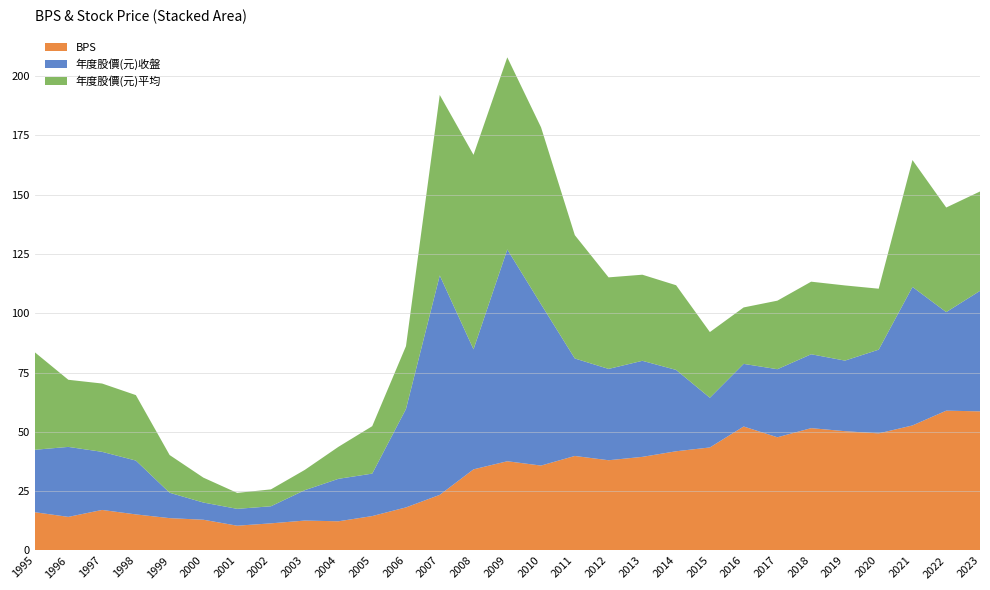

Reading right to left, transcribe all the data shown in this chart.

BPS: 2023=58.7	2022=59.0	2021=52.7	2020=49.4	2019=50.3	2018=51.6	2017=47.7	2016=52.3	2015=43.4	2014=41.8	2013=39.5	2012=38.0	2011=39.9	2010=35.8	2009=37.6	2008=34.2	2007=23.4	2006=18.2	2005=14.5	2004=12.3	2003=12.6	2002=11.4	2001=10.4	2000=13.0	1999=13.6	1998=15.2	1997=17.1	1996=14.2	1995=16.1
年度股價(元)收盤: 2023=50.8	2022=41.5	2021=58.4	2020=35.3	2019=29.8	2018=31.1	2017=28.7	2016=26.4	2015=20.9	2014=34.3	2013=40.5	2012=38.5	2011=41.1	2010=68.0	2009=89.3	2008=50.6	2007=92.5	2006=41.5	2005=17.9	2004=17.9	2003=12.8	2002=7.2	2001=7.1	2000=7.2	1999=10.7	1998=22.7	1997=24.5	1996=29.5	1995=26.3
年度股價(元)平均: 2023=41.9	2022=44.1	2021=53.5	2020=25.7	2019=31.7	2018=30.6	2017=28.9	2016=23.8	2015=27.7	2014=35.7	2013=36.3	2012=38.6	2011=52.0	2010=74.6	2009=81.0	2008=82.0	2007=76.1	2006=26.5	2005=20.0	2004=13.5	2003=8.5	2002=7.1	2001=6.7	2000=10.5	1999=15.9	1998=27.6	1997=28.8	1996=28.3	1995=41.2